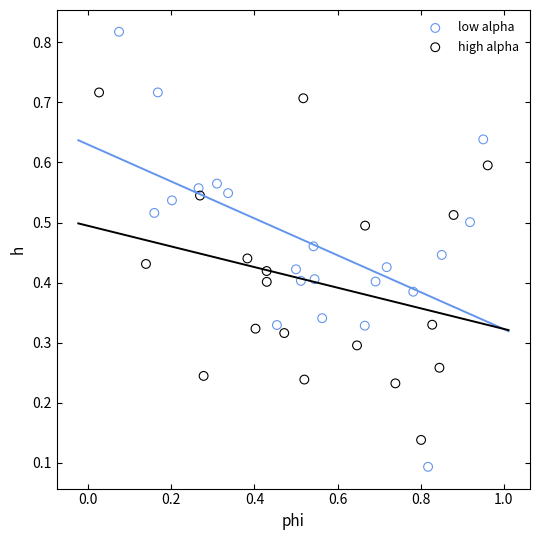

Which series has the largest Y range (max minus min)?

low alpha